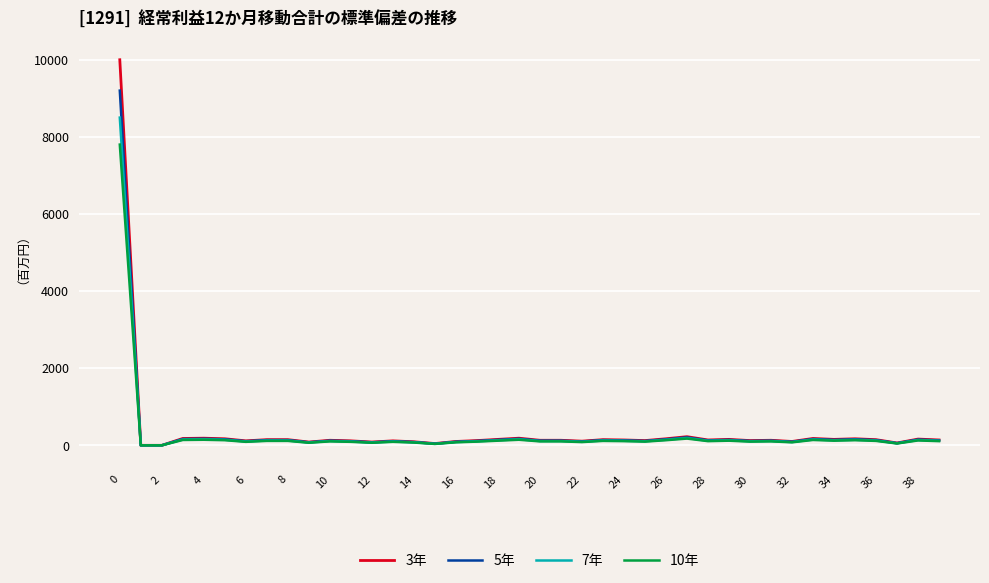

What is the maximum value for 5年?

9200.0